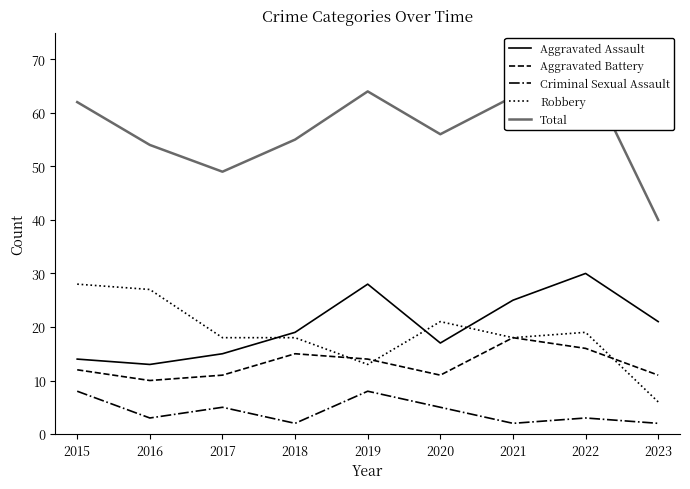

The Aggravated Battery series shows 5 at 2015. True or false?

False